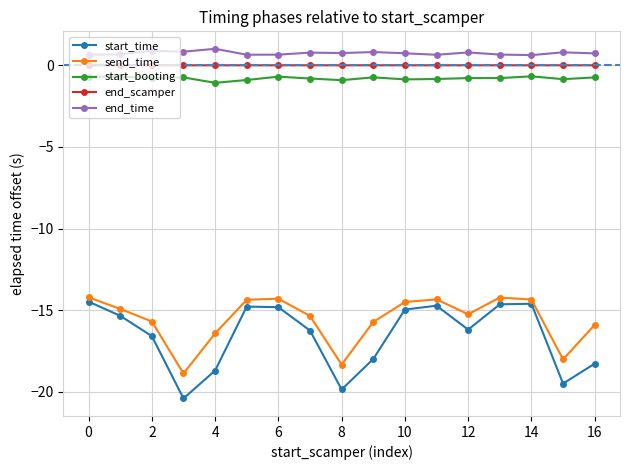

What is the smallest value displayed?

-20.4